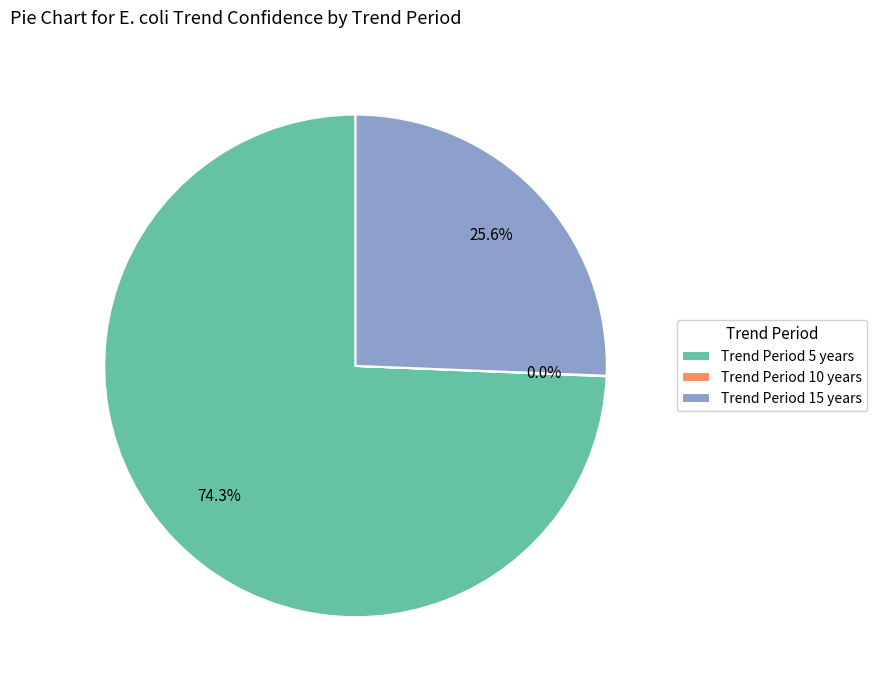

Which category has the biggest portion of the pie?

Trend Period 5 years